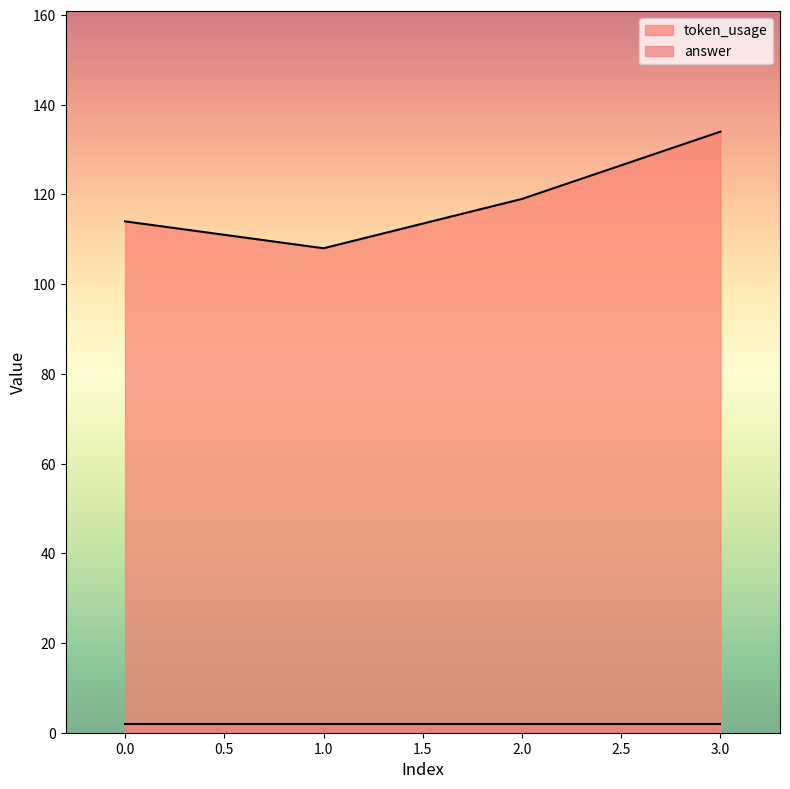

What is the average value?

119